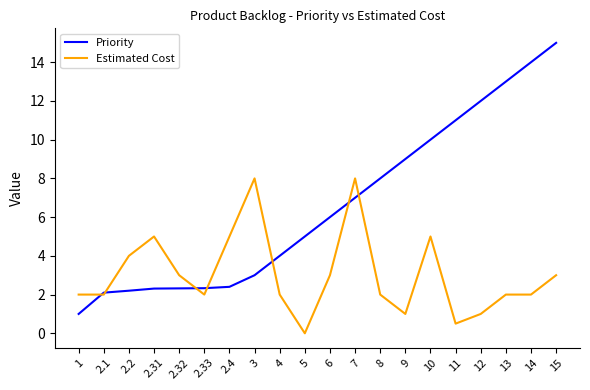

What is the difference between the Priority values at 6 and 2.32?

3.7